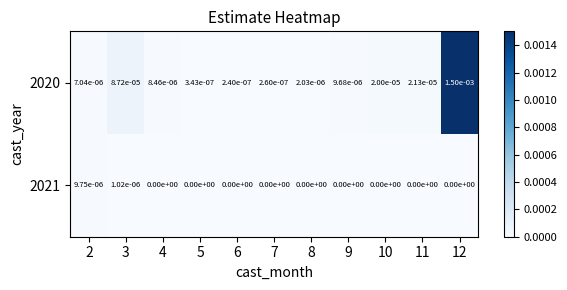

Which series has the largest total across all categories?

2020